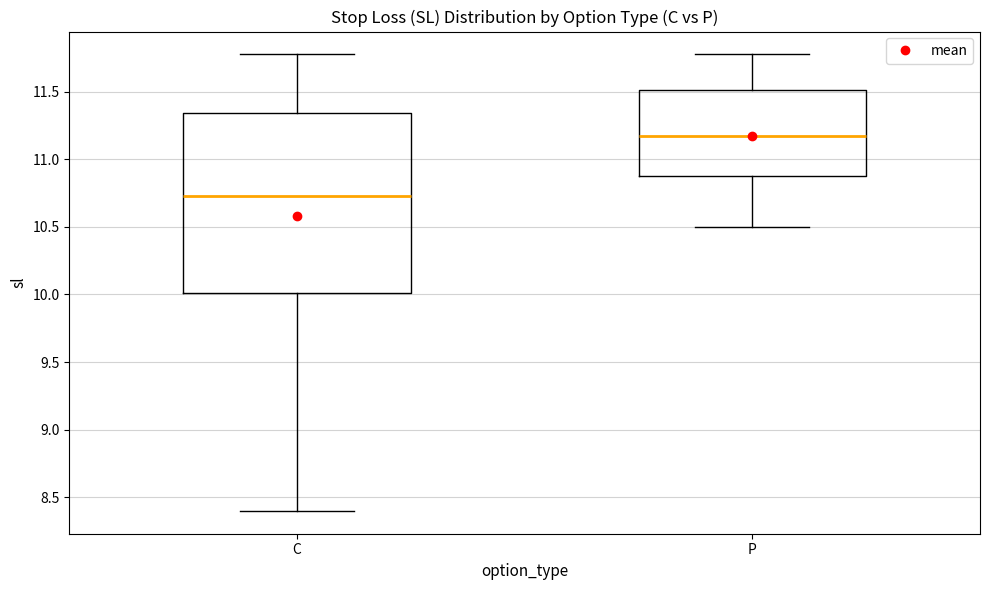

Comparing the boxes themselves (not the whiskers), which one is the tallest?

C